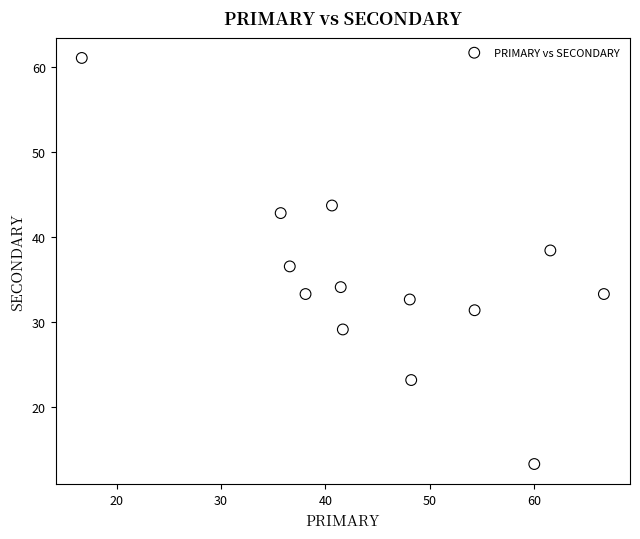

What is the range of X values (max minus min)?

50.0